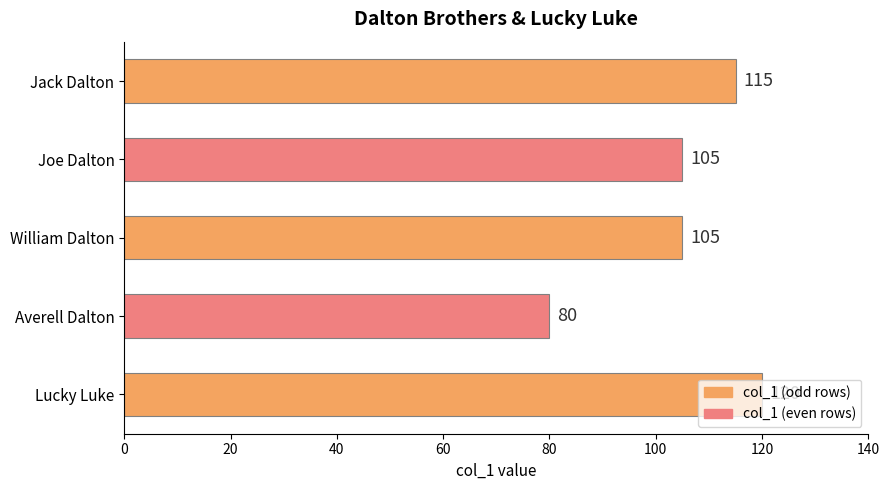

What is the value of the 4th bar from the top?

80